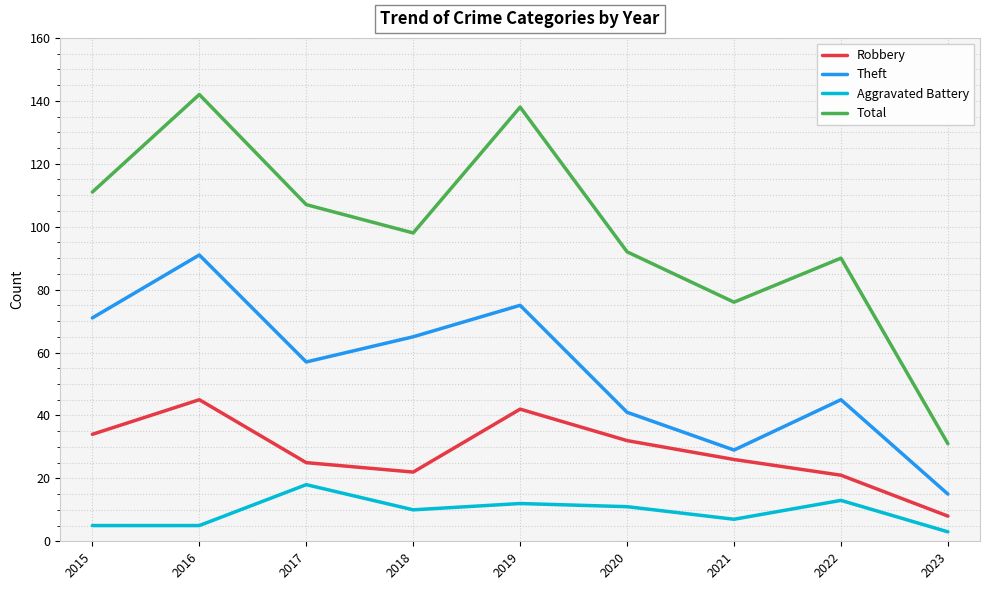

Which category has the lowest value across all series?

2023